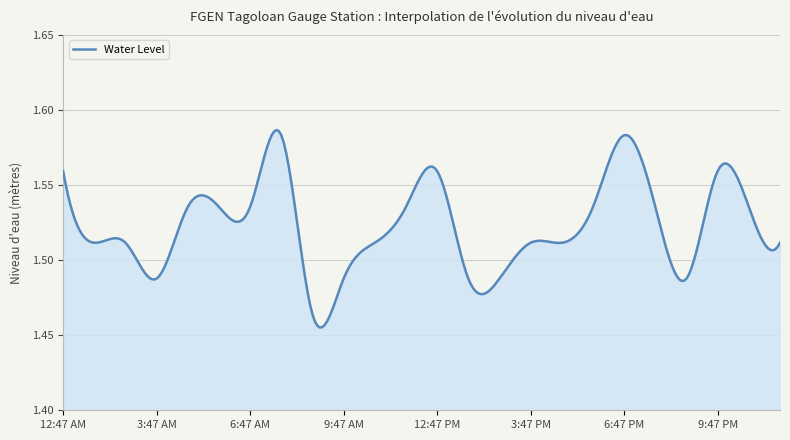

What is the label of the 23rd point from the right?

1:47 AM